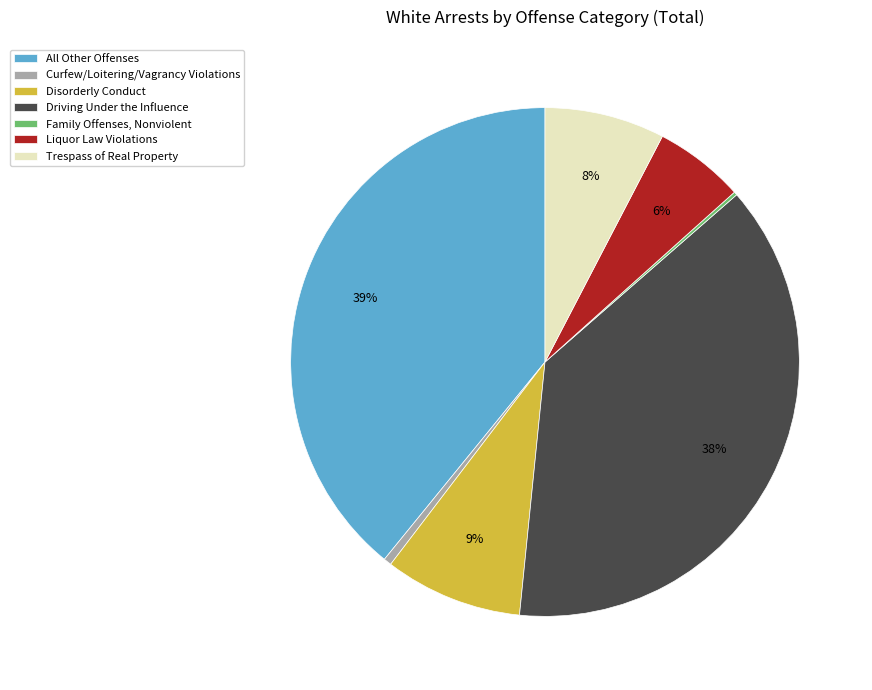

To the nearest percent, what is the average slice percentage?

14%